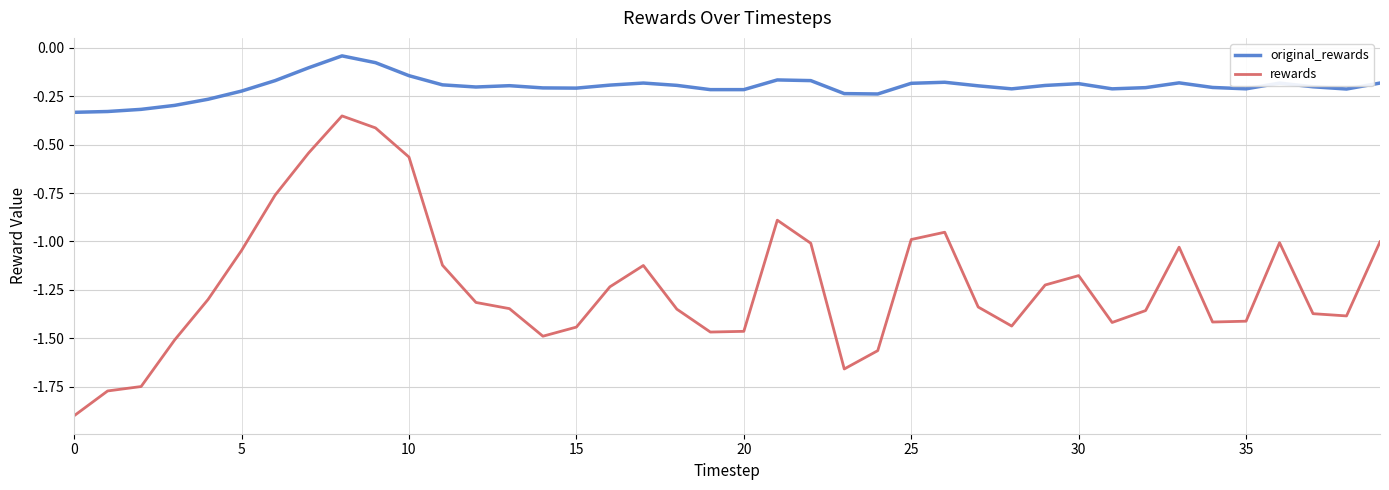

What is the smallest value displayed?

-1.9